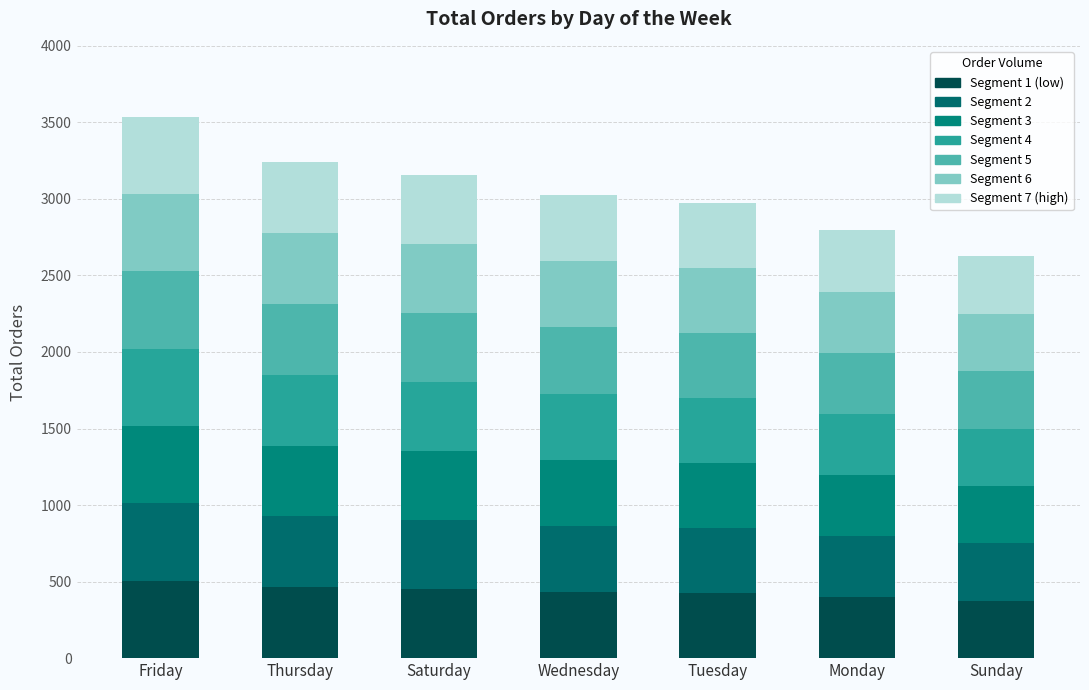

What is the value of the 1st bar from the left?

3538